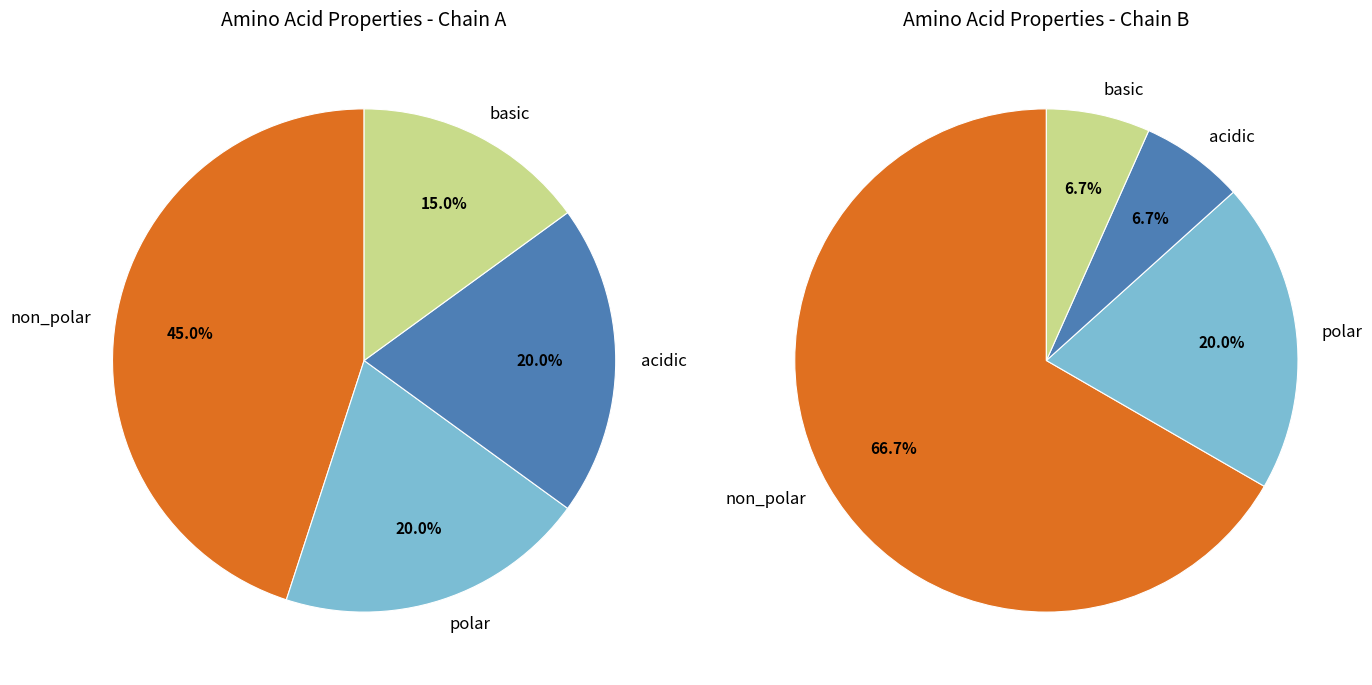

Count the number of slices in the pie.

4